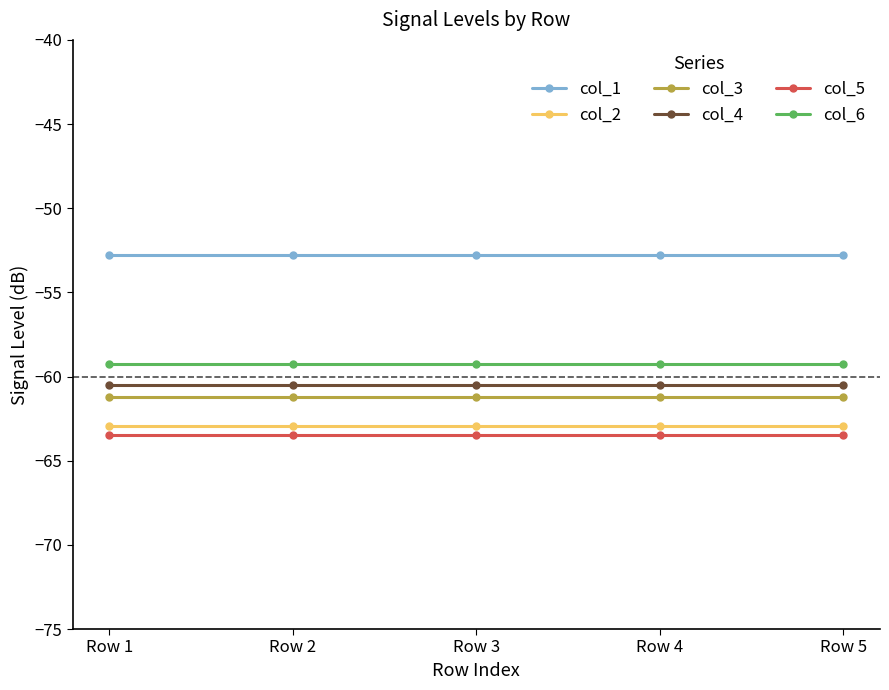

What is the greatest value displayed?

-52.8